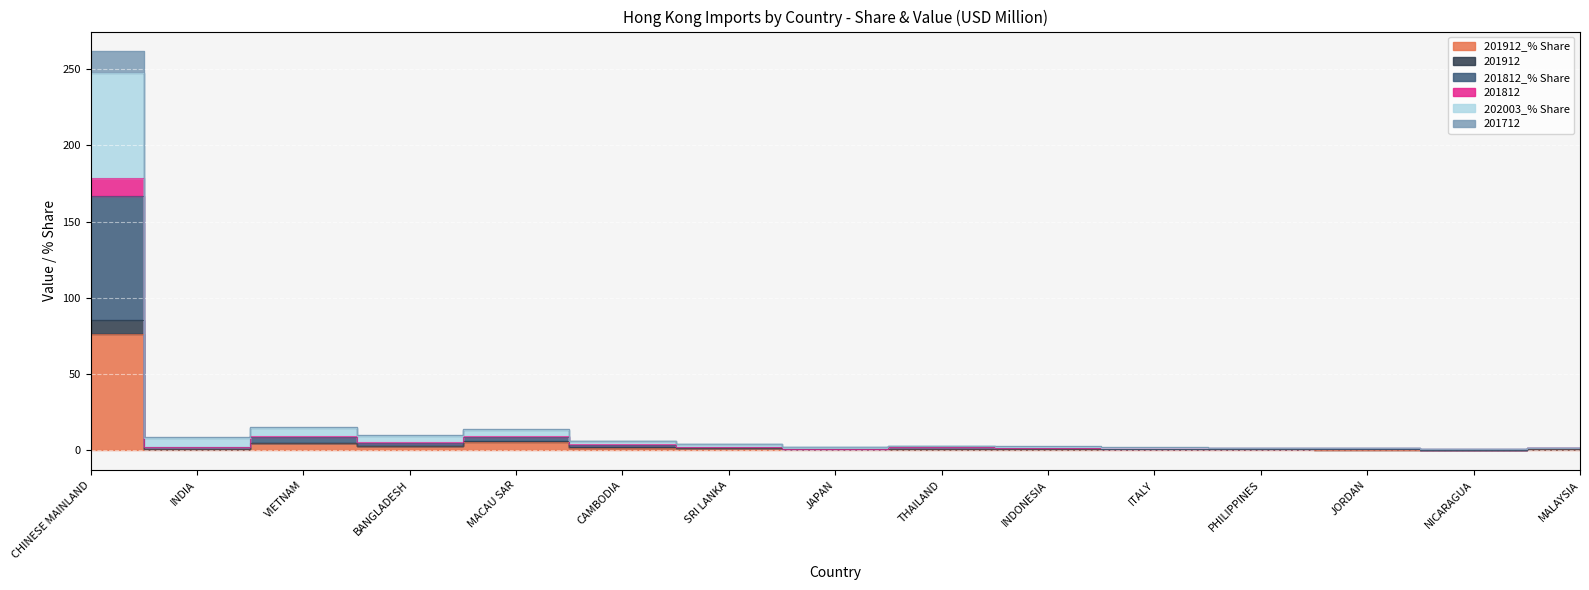

At which label does 201712 first exceed 3?

CHINESE MAINLAND